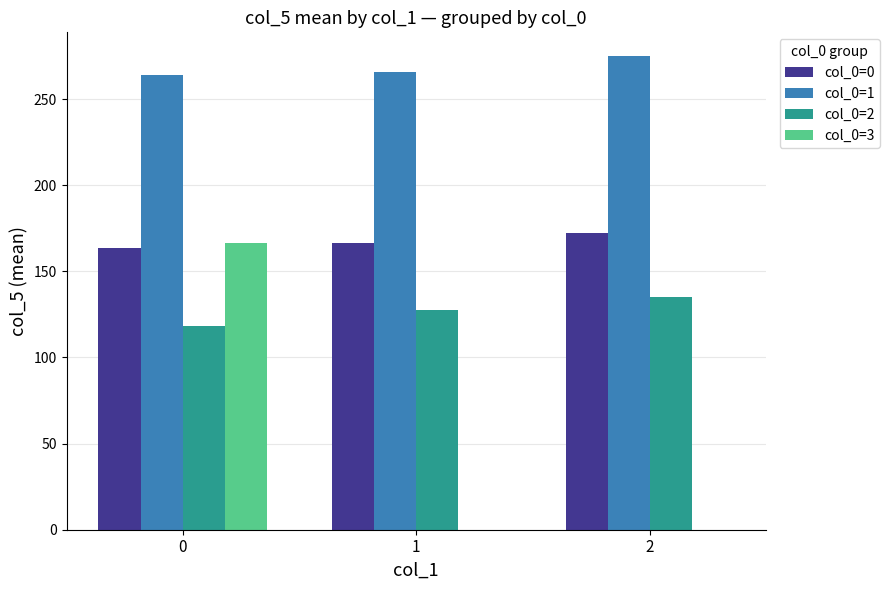

Is the value of col_0=0 at 2 greater than the value of col_0=1 at 2?

No